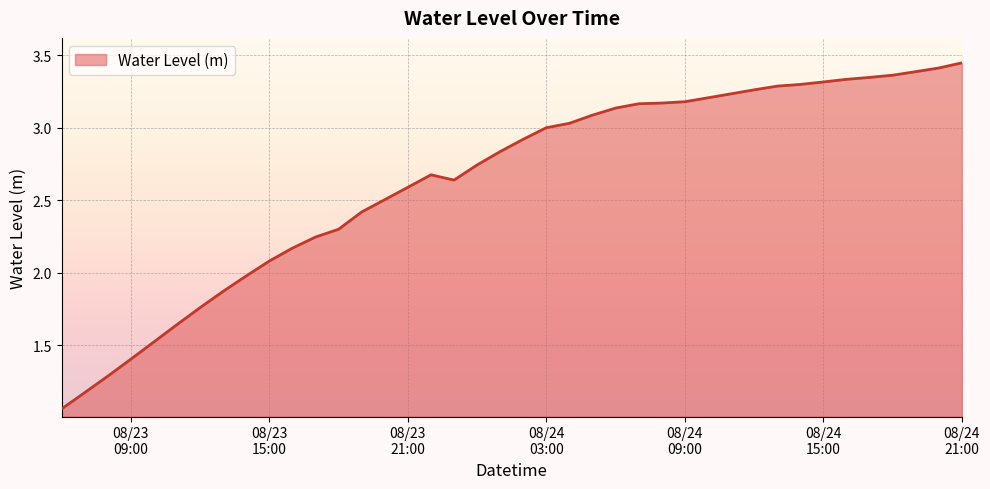

How many interior local peaks (higher than both neighbors) does the data have?

1